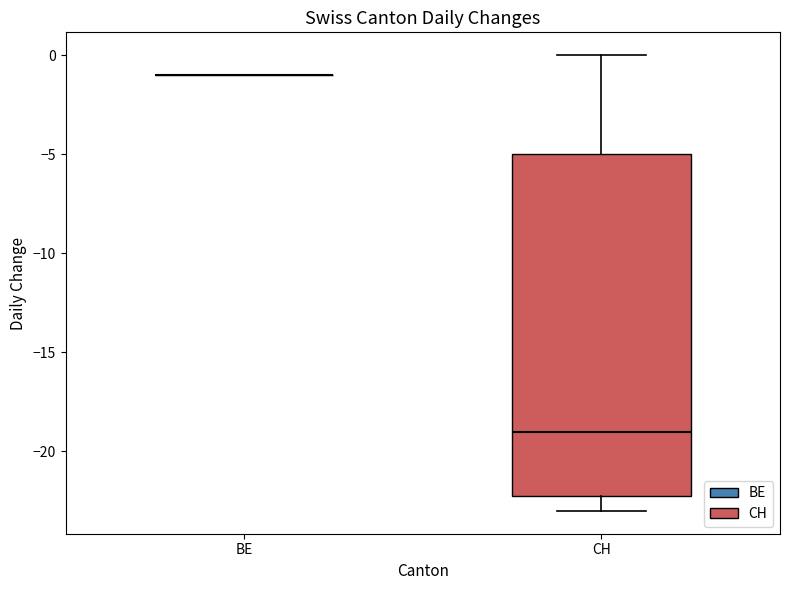

Reading left to right, read every box against the y-axis: the position of its median line, the range the box covers, and the ends of its whiskers. The values are not printed on the chart, so give them approximately, as read against the axis.

BE: box collapsed to a line at -1, whiskers -1 to -1
CH: median -19, box -22 to -5, whiskers -23 to 0